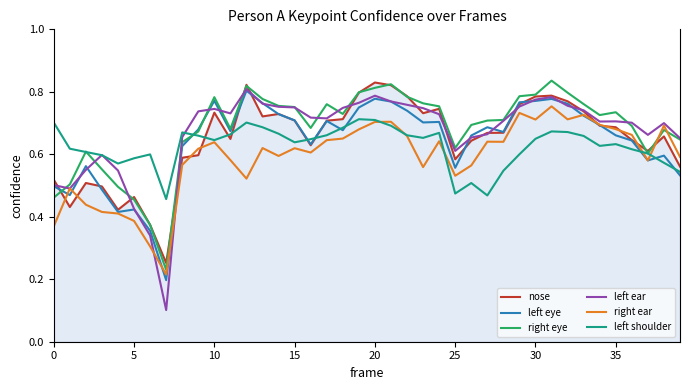

Which series has the widest spread of values?

left ear